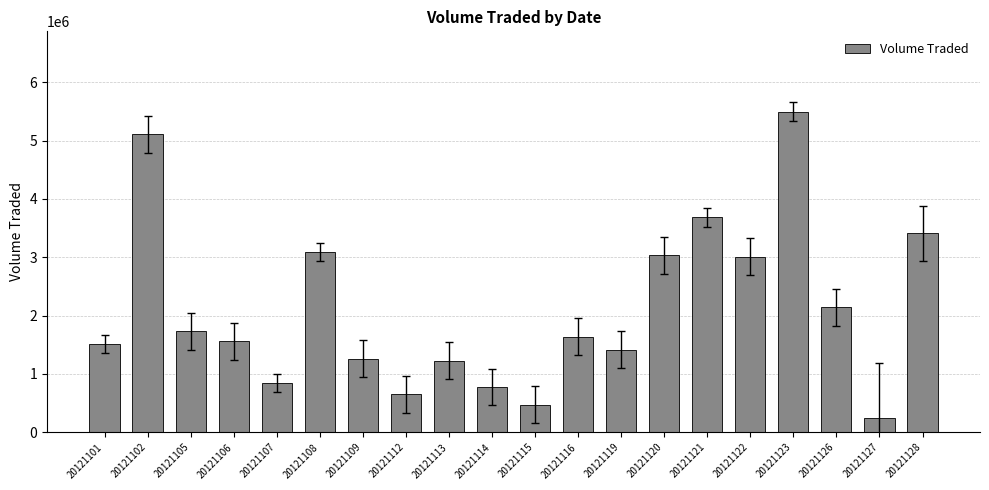

How many categories are shown in the chart?

20